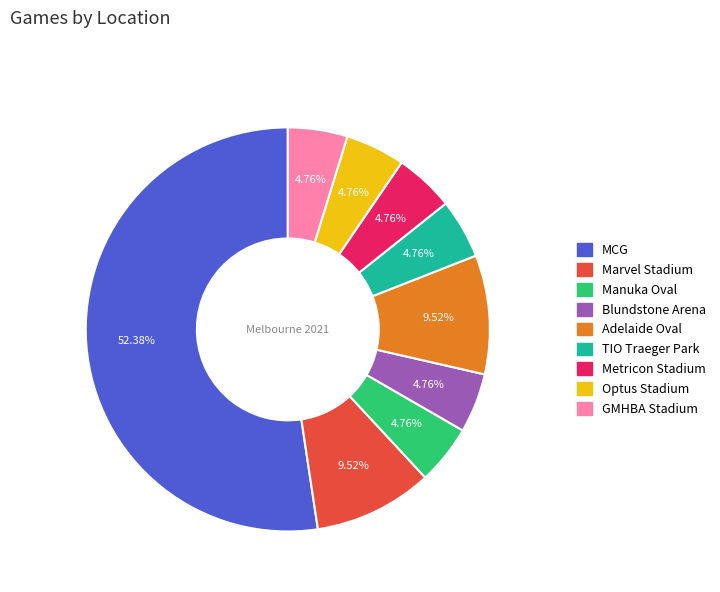

Does Adelaide Oval account for over 50% of the chart?

No